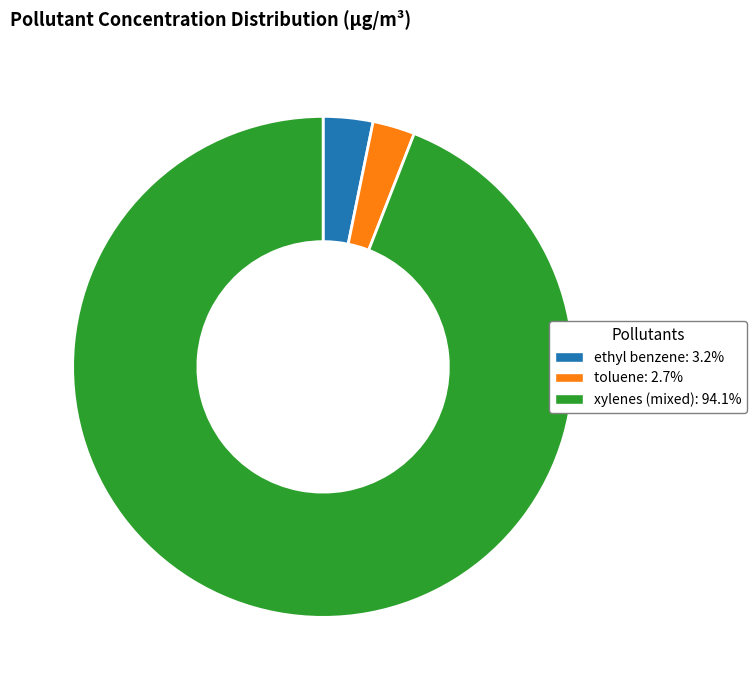

Is toluene the majority of the pie?

No